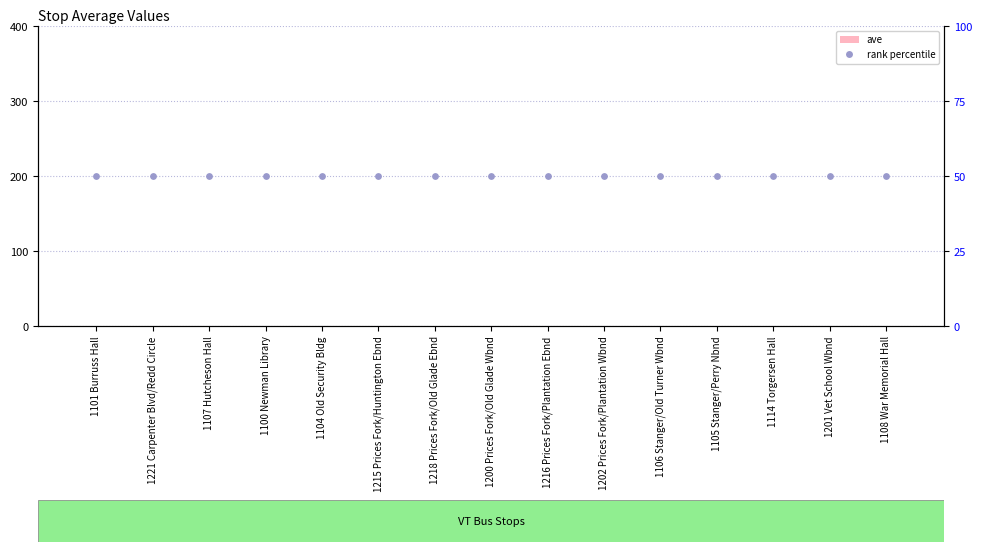

At how many categories does at least one series exceed 14?

15